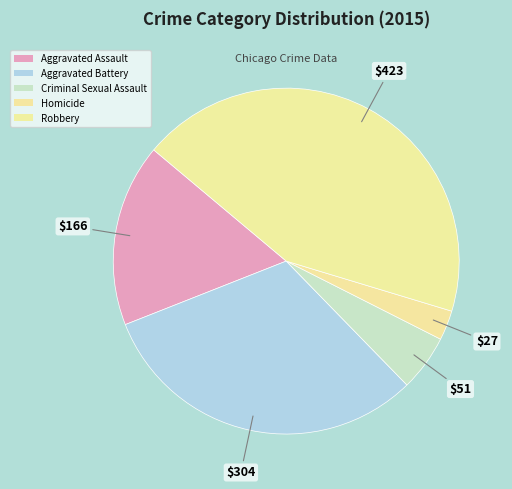

How many slices are in this pie chart?

5